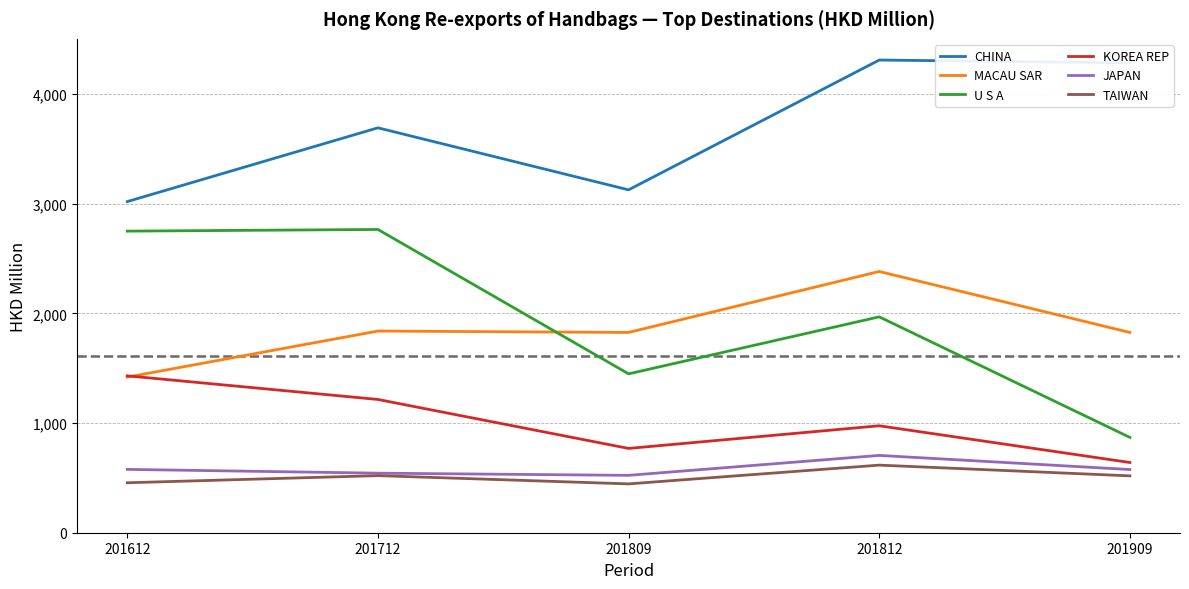

Which category has the highest value in the TAIWAN series?

201812